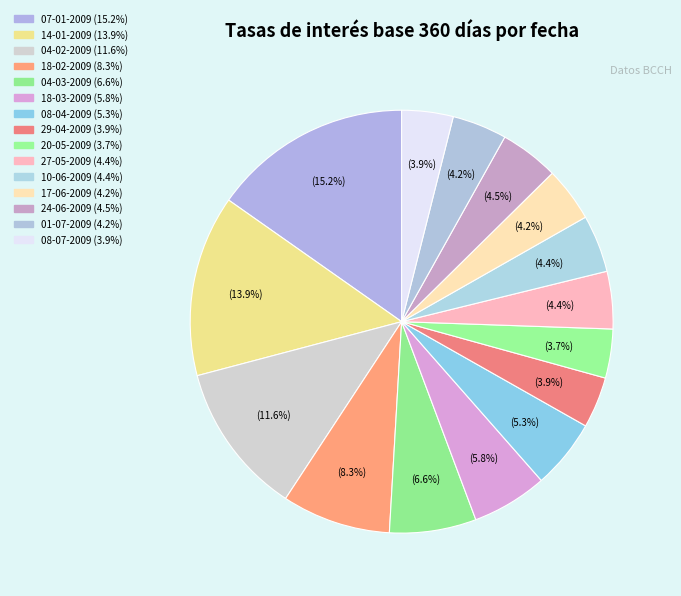

What is the smallest slice in the pie chart?

20-05-2009